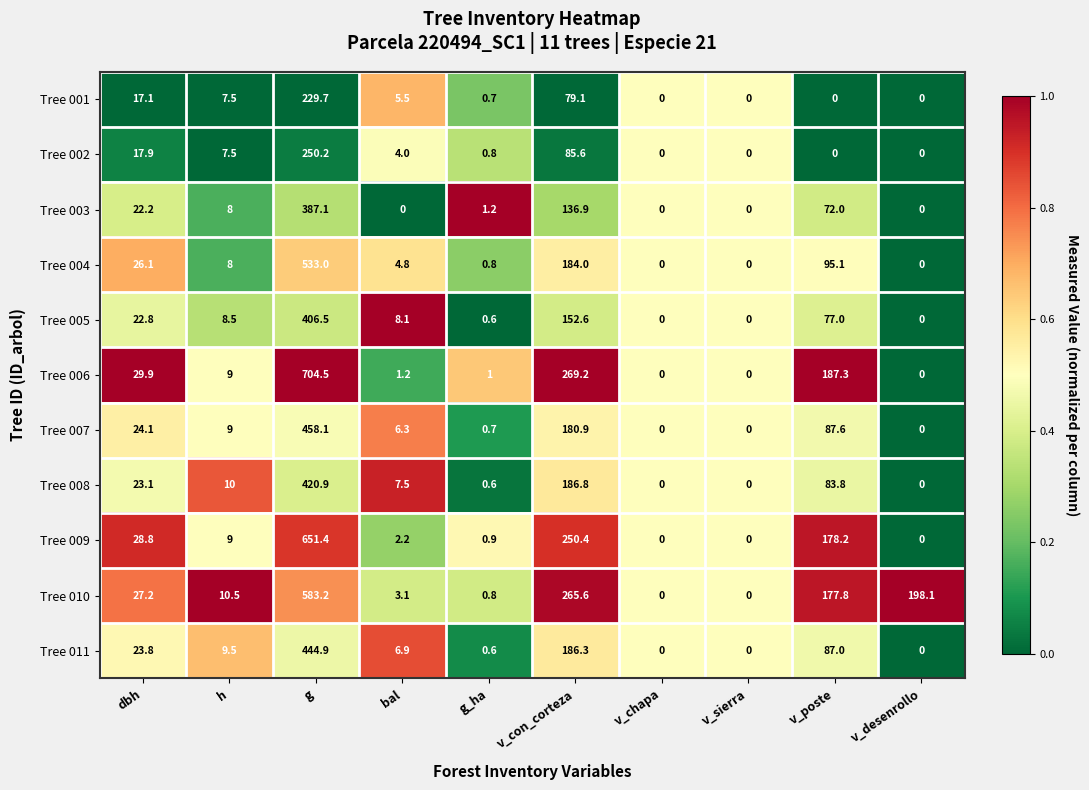

Which category has the highest value across all series?

g